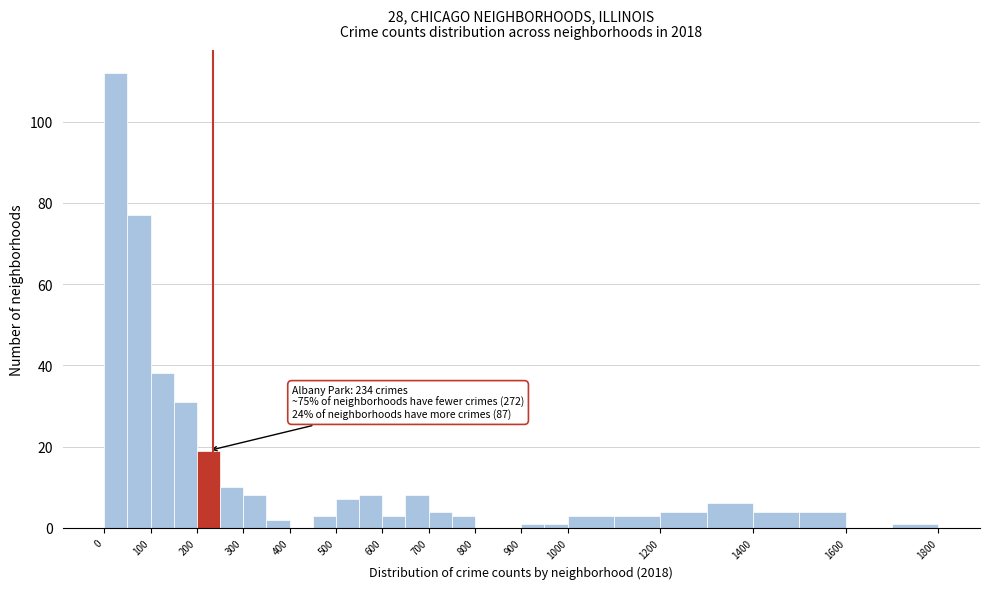

Over which range of the x-axis is the bar tallest?

0 to 50